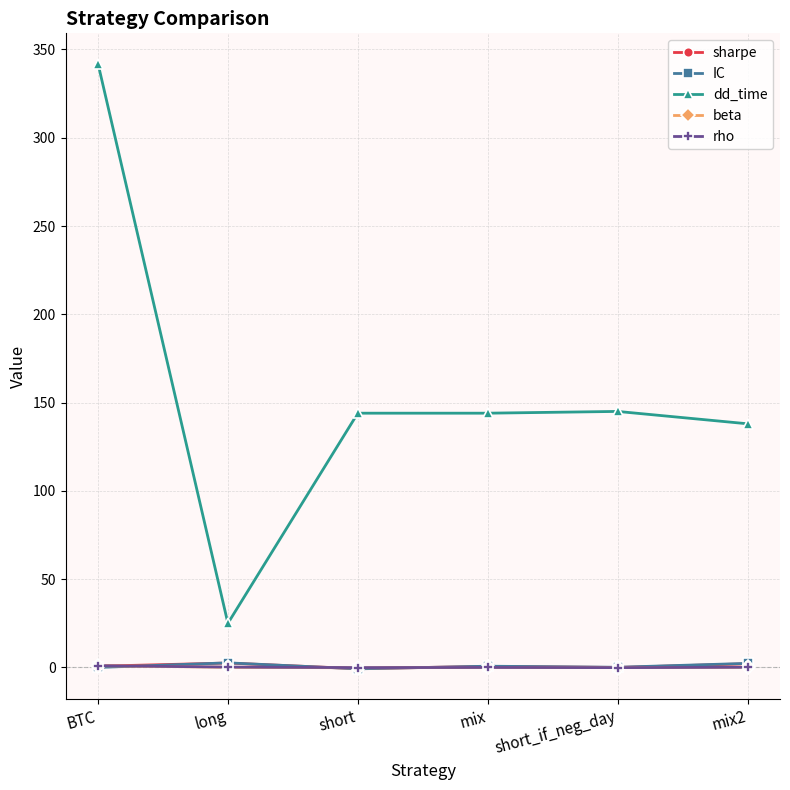

At which label does dd_time reach its peak?

BTC